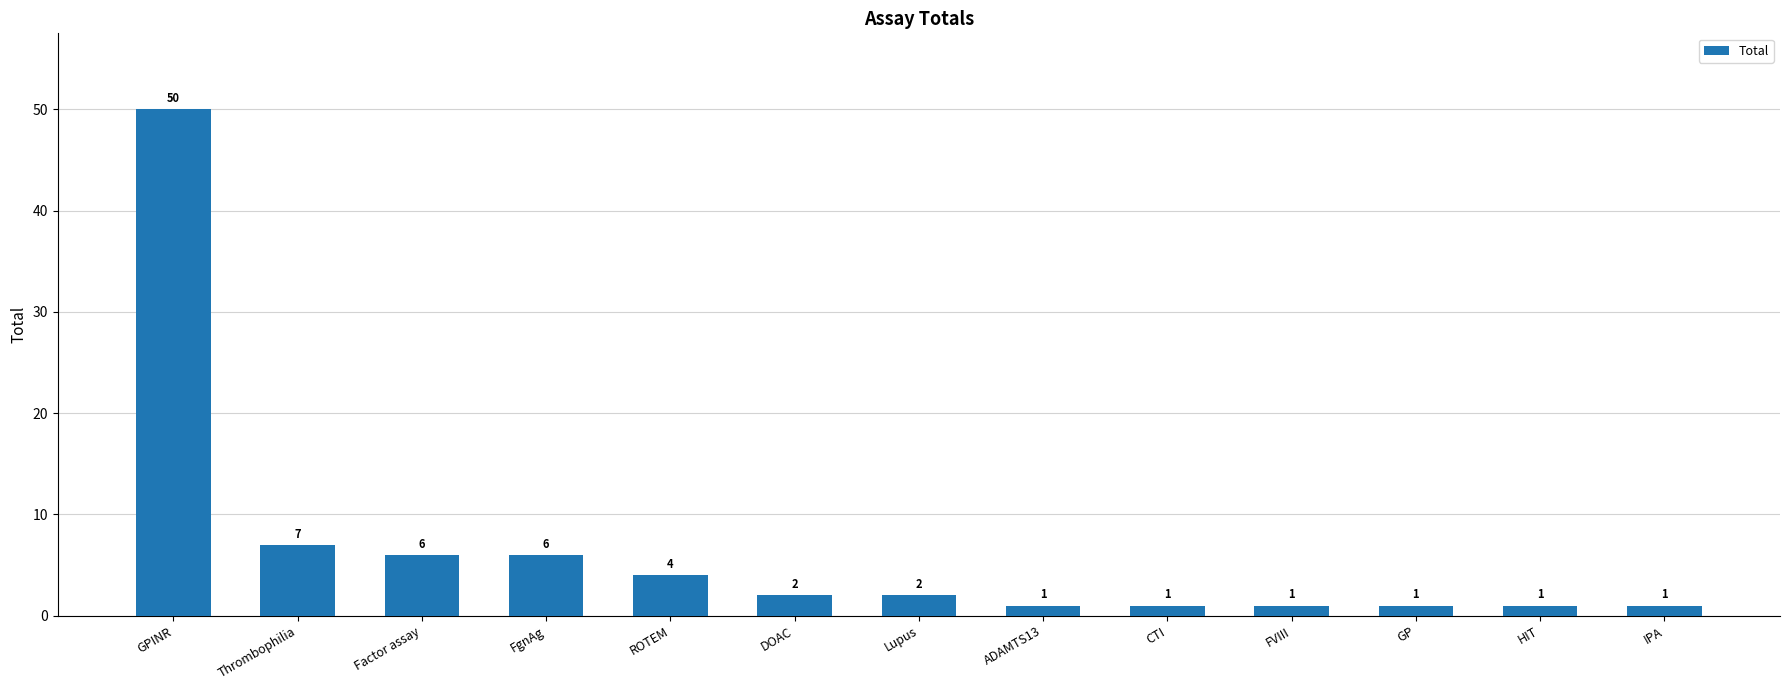

At which label is the value closest to 25?

Thrombophilia